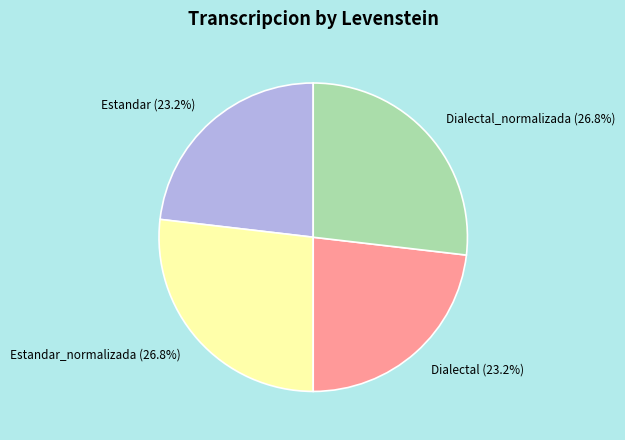

How many segments does this pie chart have?

4